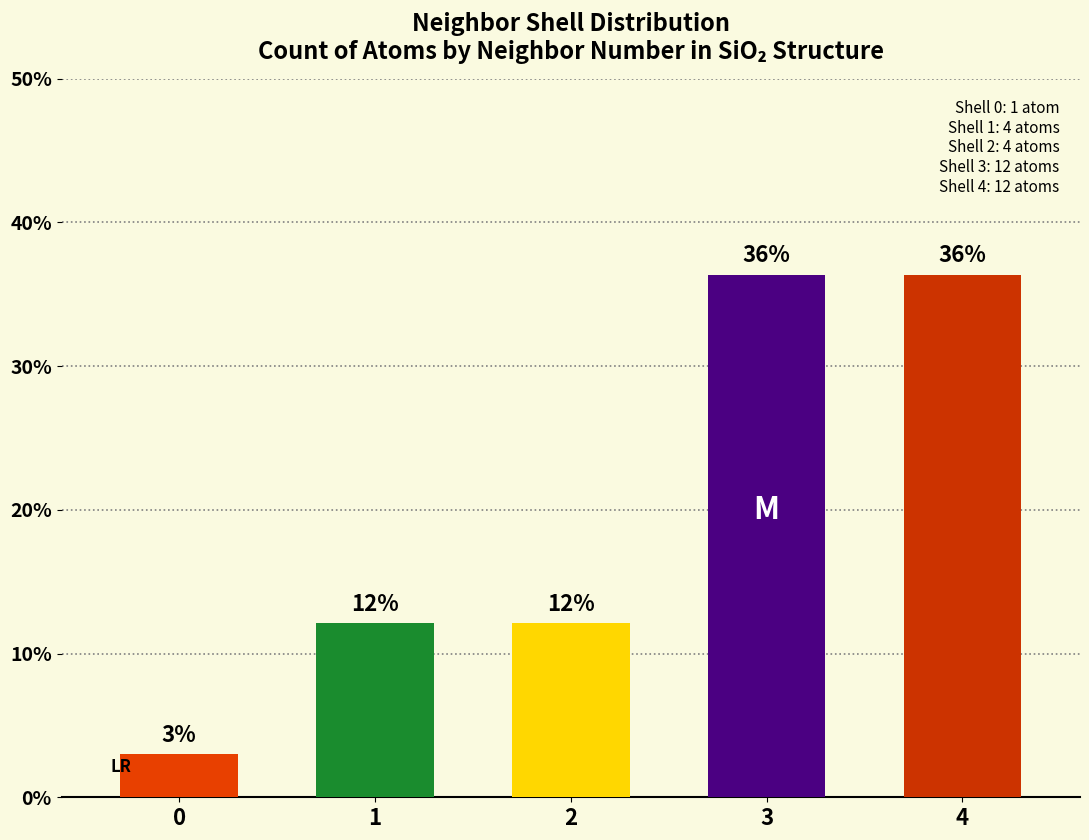

What is the ratio of the value at 4 to the value at 1?

3.0